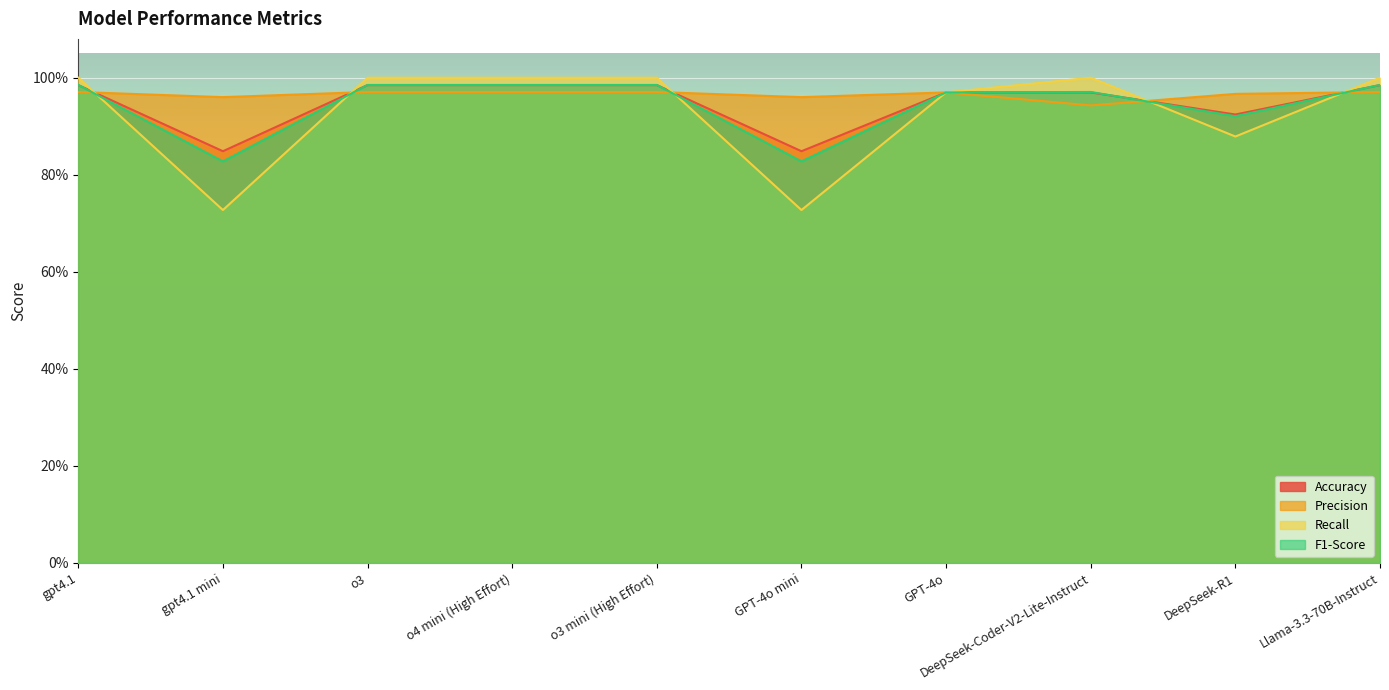

Reading left to right, transcribe all the data shown in this chart.

Accuracy: 1.0	0.8	1.0	1.0	1.0	0.8	1.0	1.0	0.9	1.0
Precision: 1.0	1.0	1.0	1.0	1.0	1.0	1.0	0.9	1.0	1.0
Recall: 1.0	0.7	1.0	1.0	1.0	0.7	1.0	1.0	0.9	1.0
F1-Score: 1.0	0.8	1.0	1.0	1.0	0.8	1.0	1.0	0.9	1.0